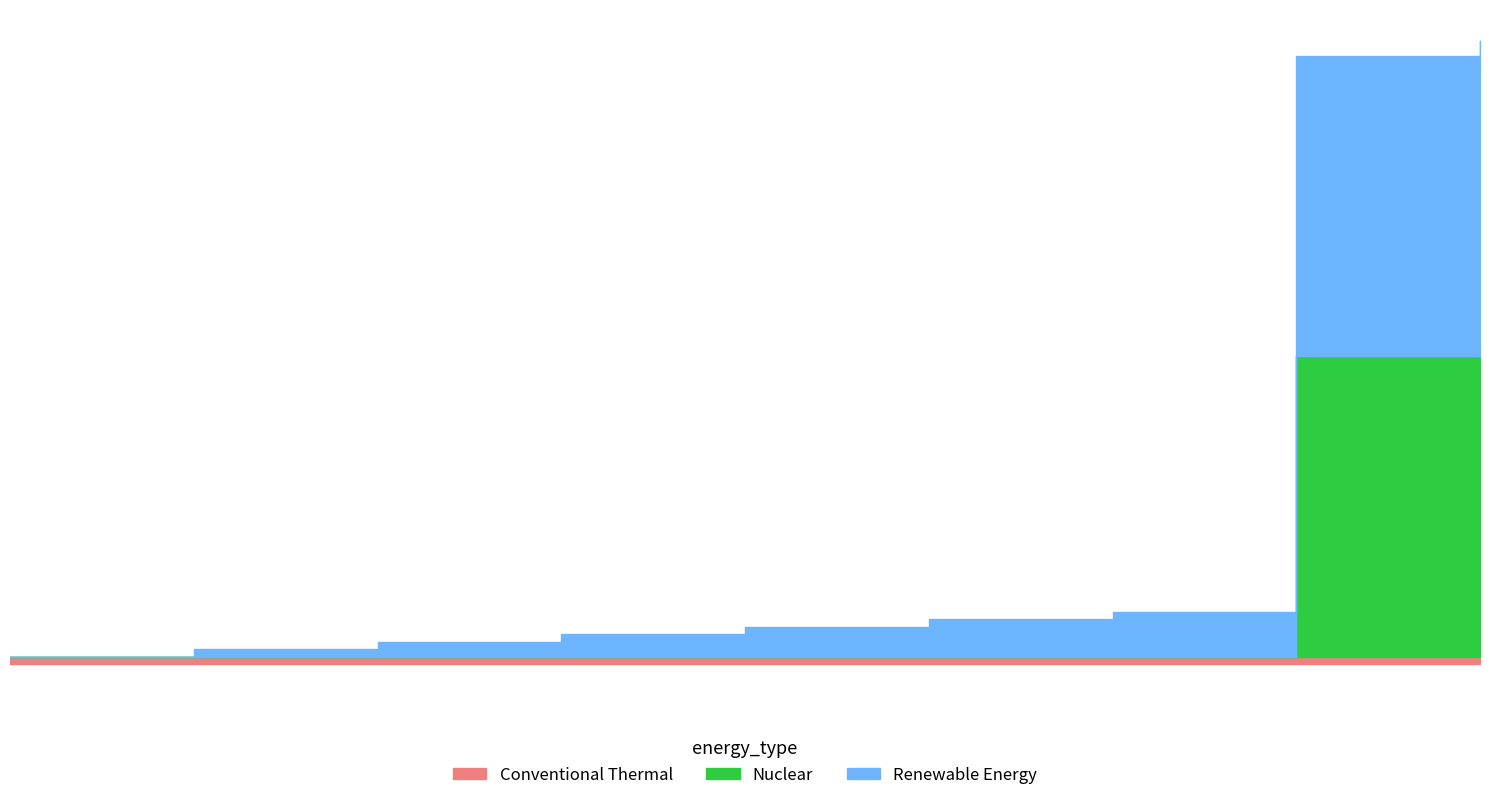

What is the average value of the Renewable Energy series?

11